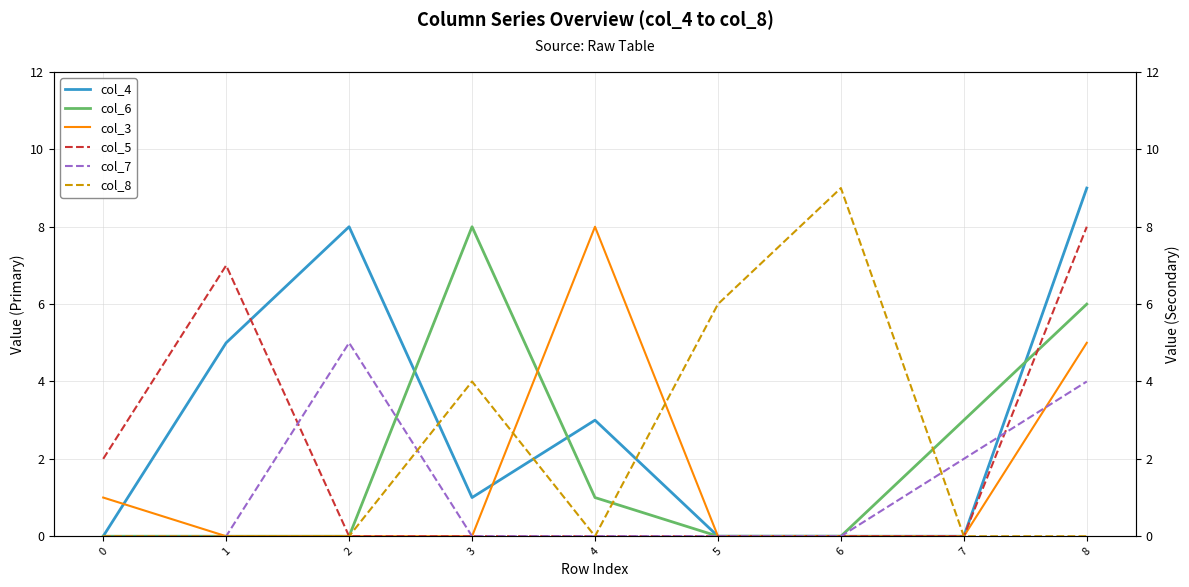

Reading right to left, transcribe all the data shown in this chart.

col_4: 9	0	0	0	3	1	8	5	0
col_6: 6	3	0	0	1	8	0	0	0
col_3: 5	0	0	0	8	0	0	0	1
col_5: 8	0	0	0	0	0	0	7	2
col_7: 4	2	0	0	0	0	5	0	0
col_8: 0	0	9	6	0	4	0	0	0